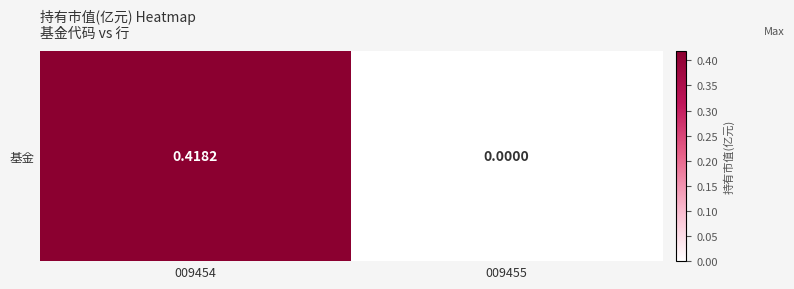

Reading left to right, transcribe all the data shown in this chart.

009454=0.4	009455=0.0